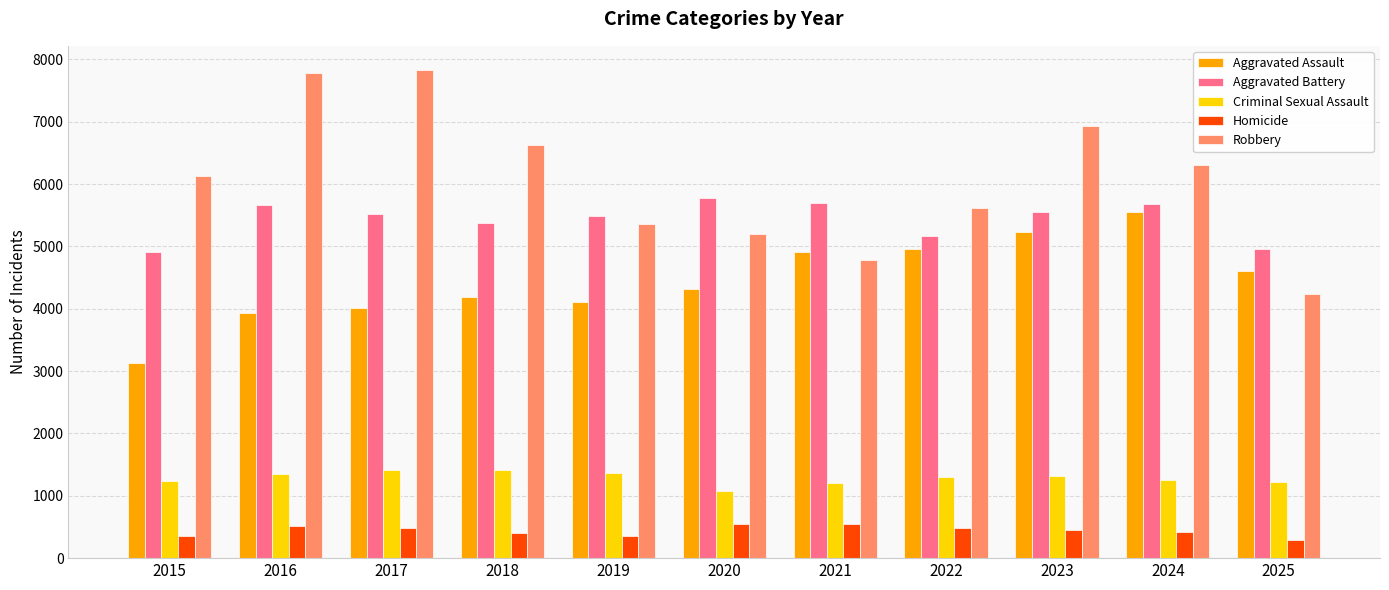

How many groups of bars are there?

11